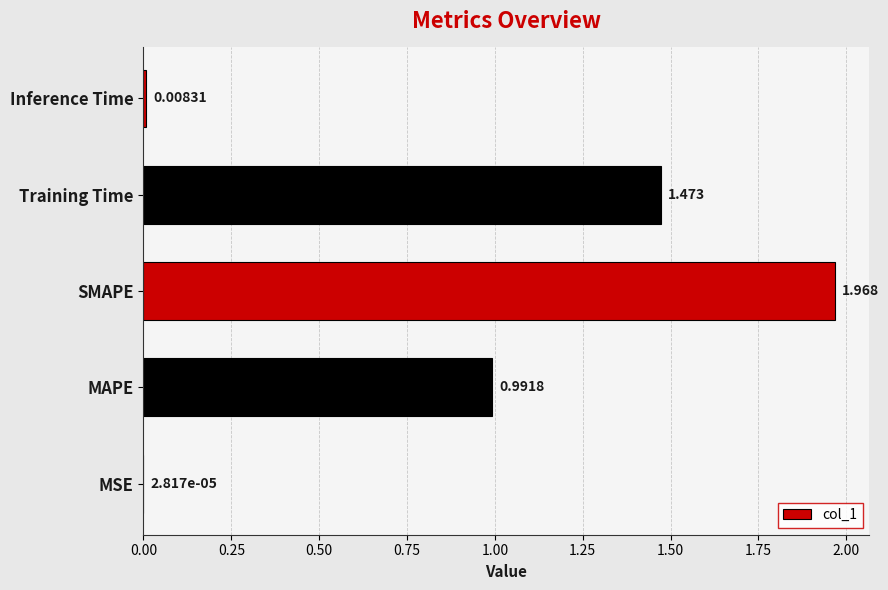

At which category does the chart reach its peak across all series?

SMAPE